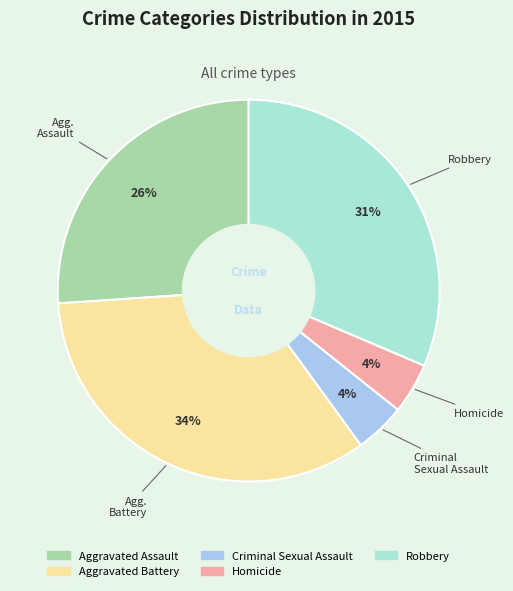

Between Robbery and Aggravated Assault, which is larger?

Robbery